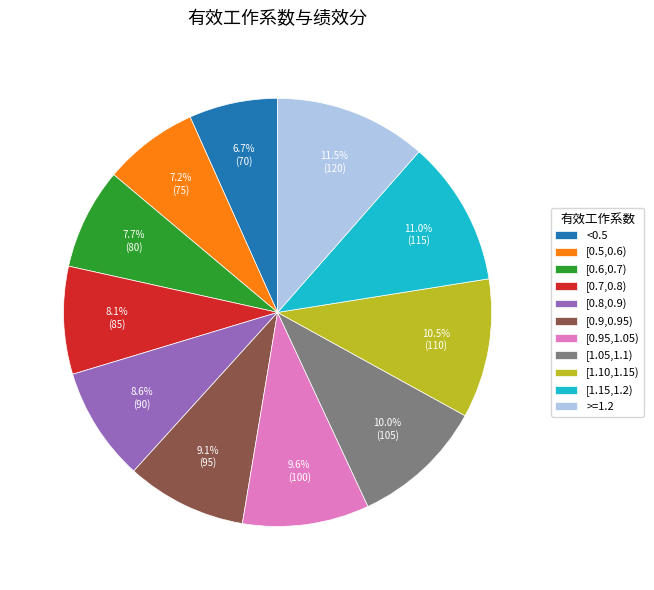

Is [0.5,0.6) the majority of the pie?

No